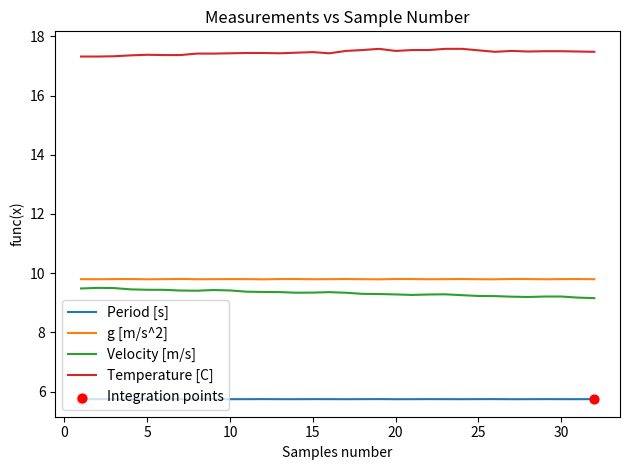

Which series has the largest total across all categories?

Temperature [C]